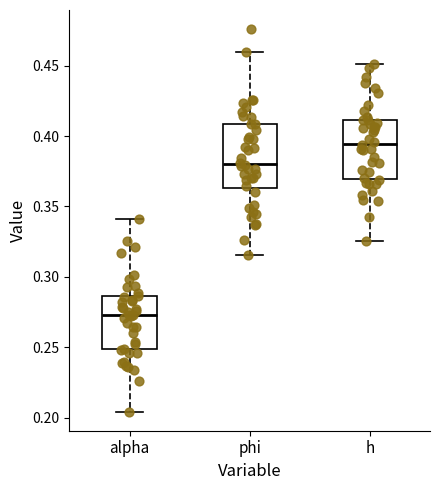

Reading left to right, transcribe this box plot: for each box, give where its median line is, the range the box spans, and where its two whiskers end, as read against the y-axis. The values are not printed on the chart, so give them approximately, as read against the axis.

alpha: median 0.275, box 0.250 to 0.285, whiskers 0.205 to 0.340
phi: median 0.380, box 0.365 to 0.410, whiskers 0.315 to 0.460
h: median 0.395, box 0.370 to 0.410, whiskers 0.325 to 0.450